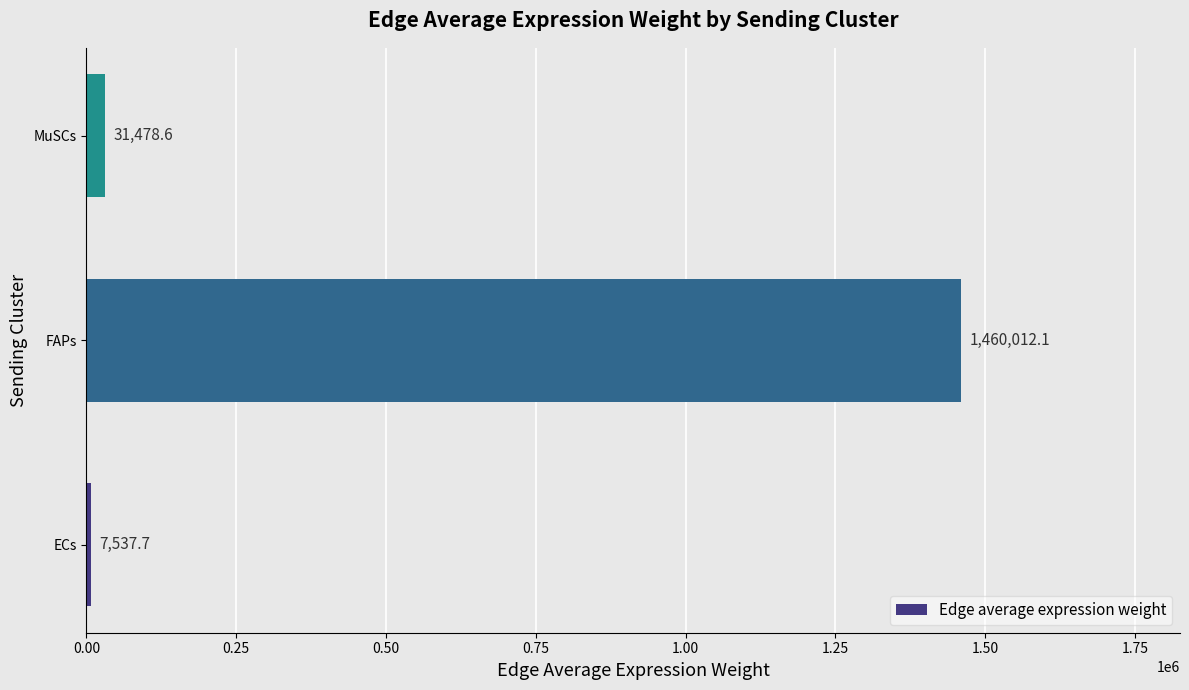

Reading top to bottom, transcribe all the data shown in this chart.

MuSCs=31478.6	FAPs=1460012.1	ECs=7537.7